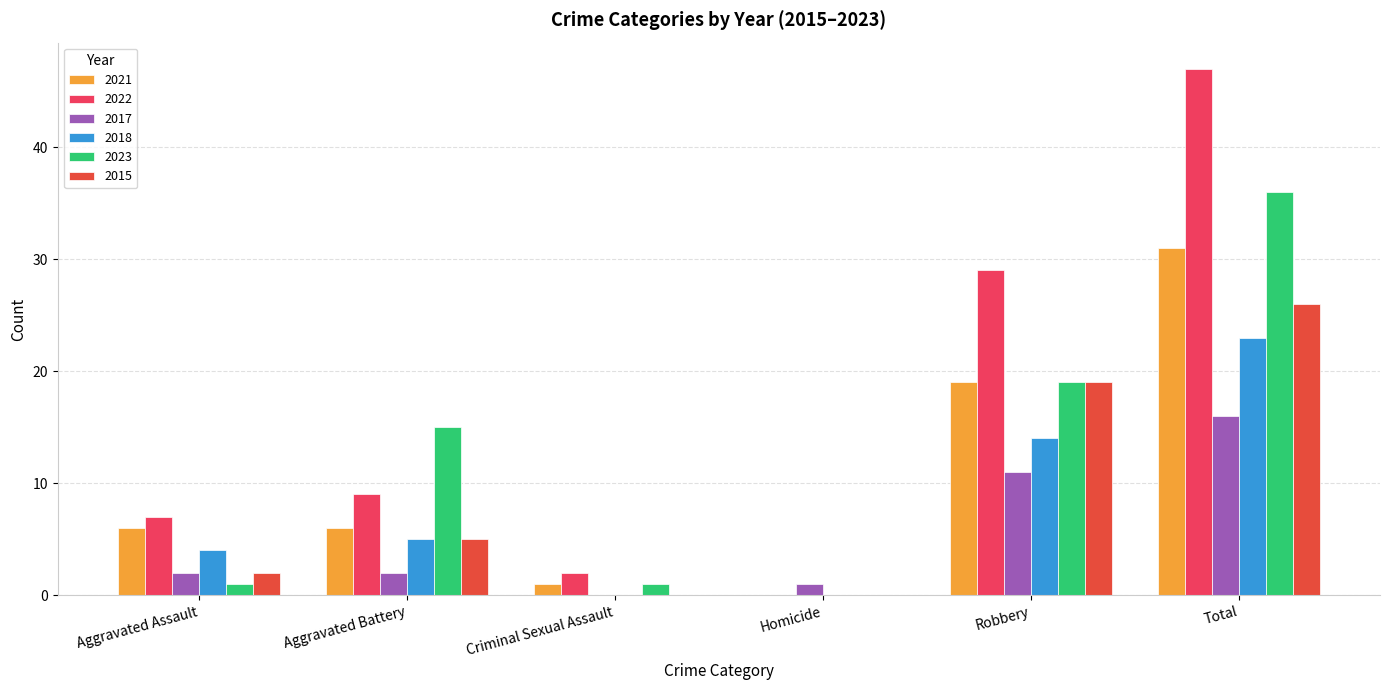

What position from the left is Total?

6